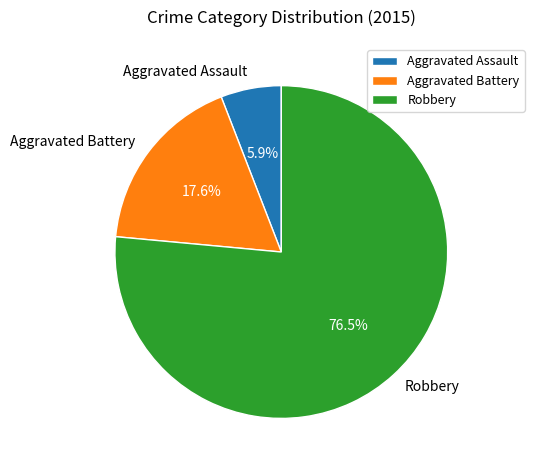

To the nearest percent, what is the difference between the largest and smallest slice percentages?

71%